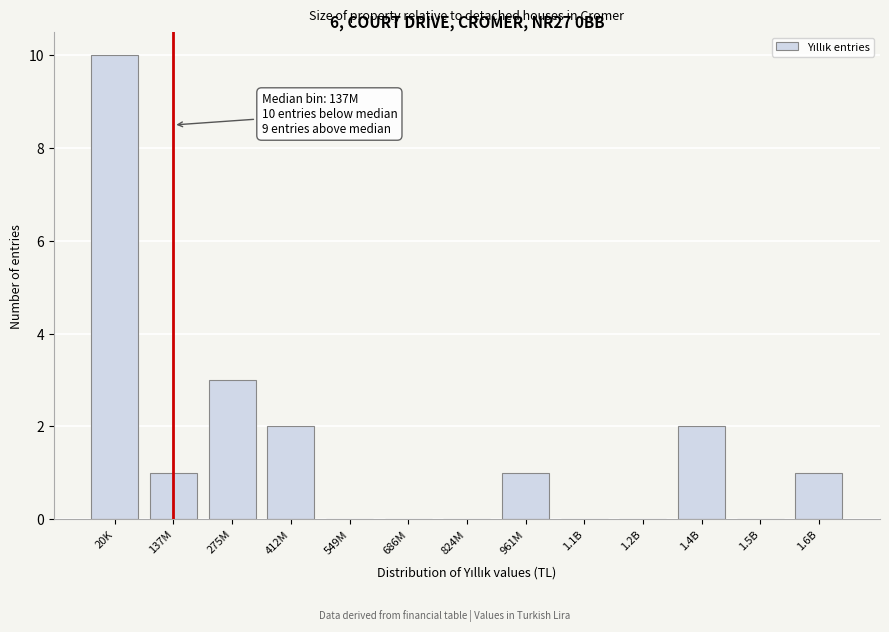

Reading left to right, list all the values displayed in this chart.

20K=10	137M=1	275M=3	412M=2	549M=0	686M=0	824M=0	961M=1	1.1B=0	1.2B=0	1.4B=2	1.5B=0	1.6B=1